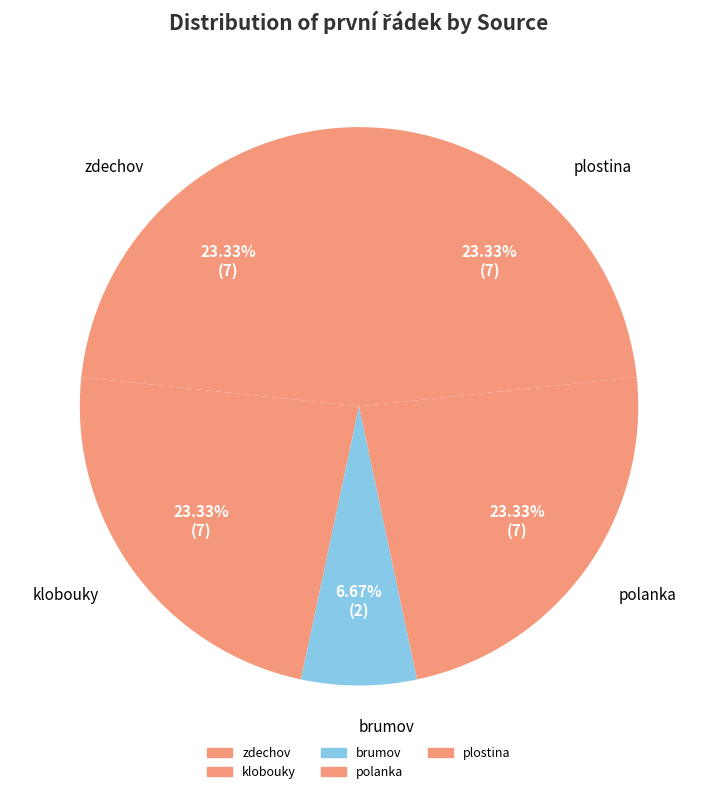

Which has a higher value, klobouky or zdechov?

klobouky